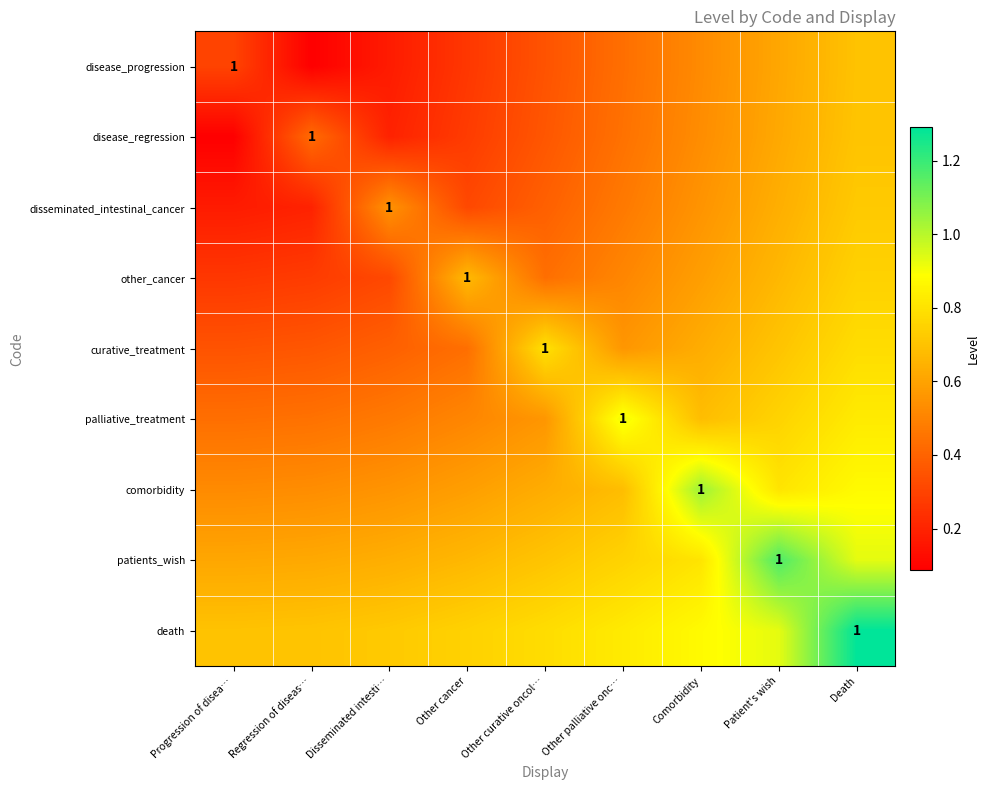

What is the difference between the maximum and minimum values in the disease_progression series?

0.6